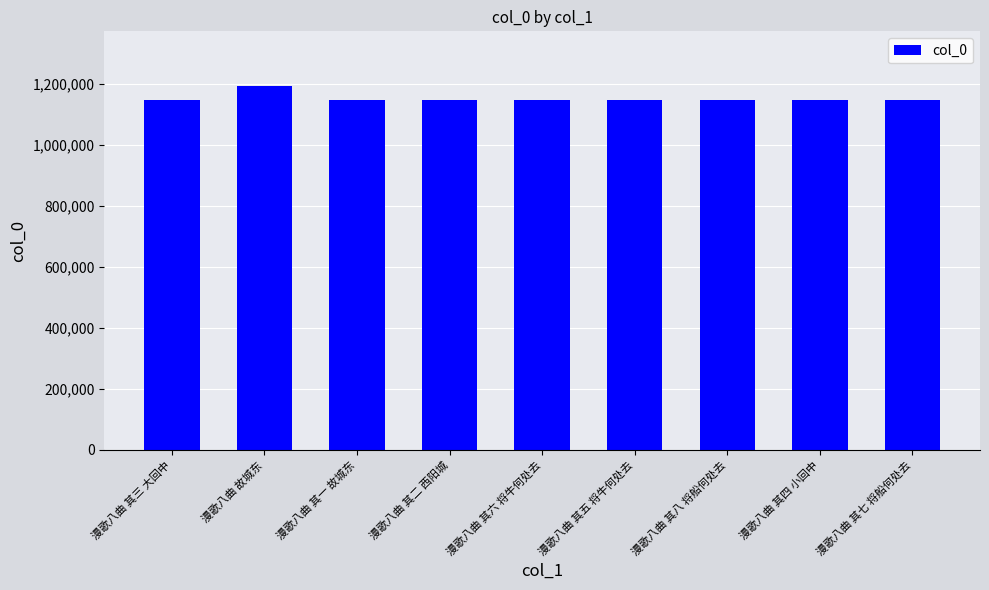

What is the difference between the maximum and minimum values?

44603